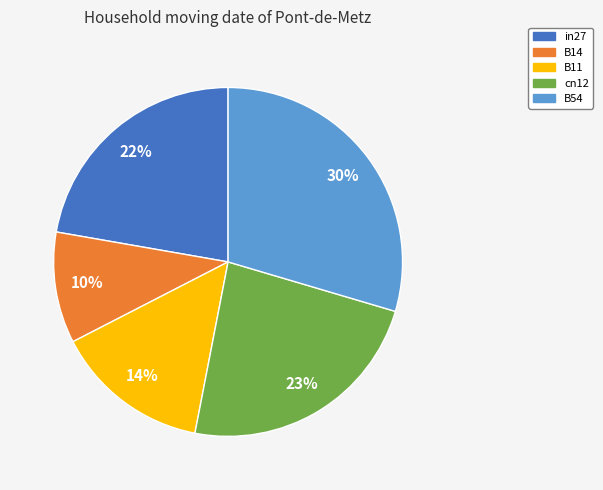

What is the largest slice in the pie chart?

B54